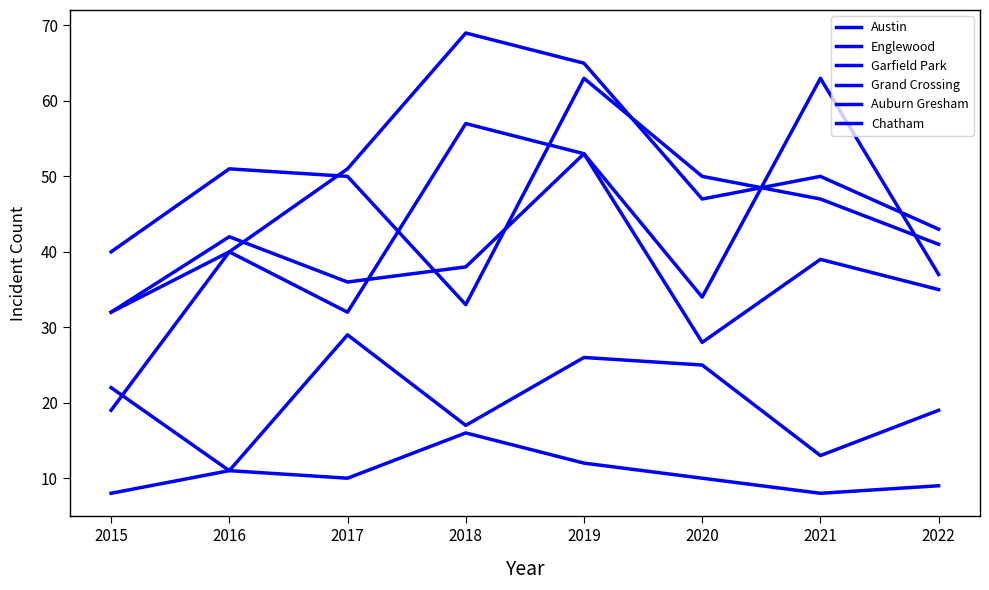

Rank the categories by Auburn Gresham value from highest to lowest.

2015, 2018, 2019, 2016, 2017, 2020, 2022, 2021